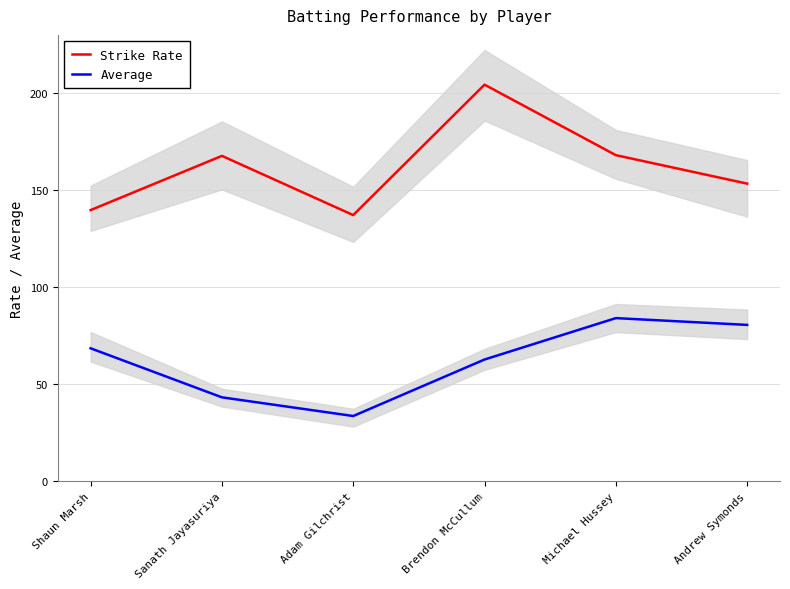

Does the chart have visible grid lines?

Yes